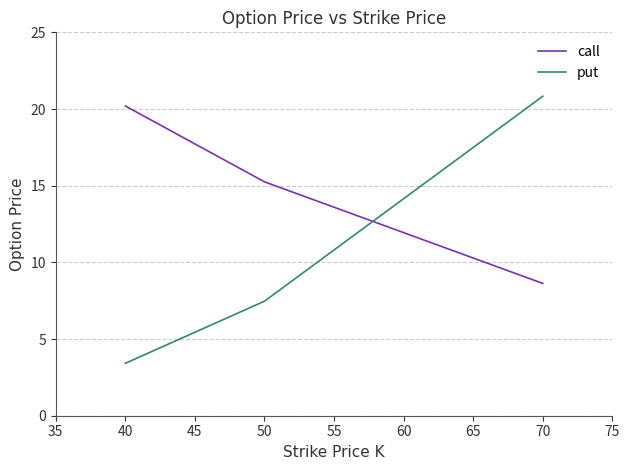

At which category is the sum across all series the highest?

70